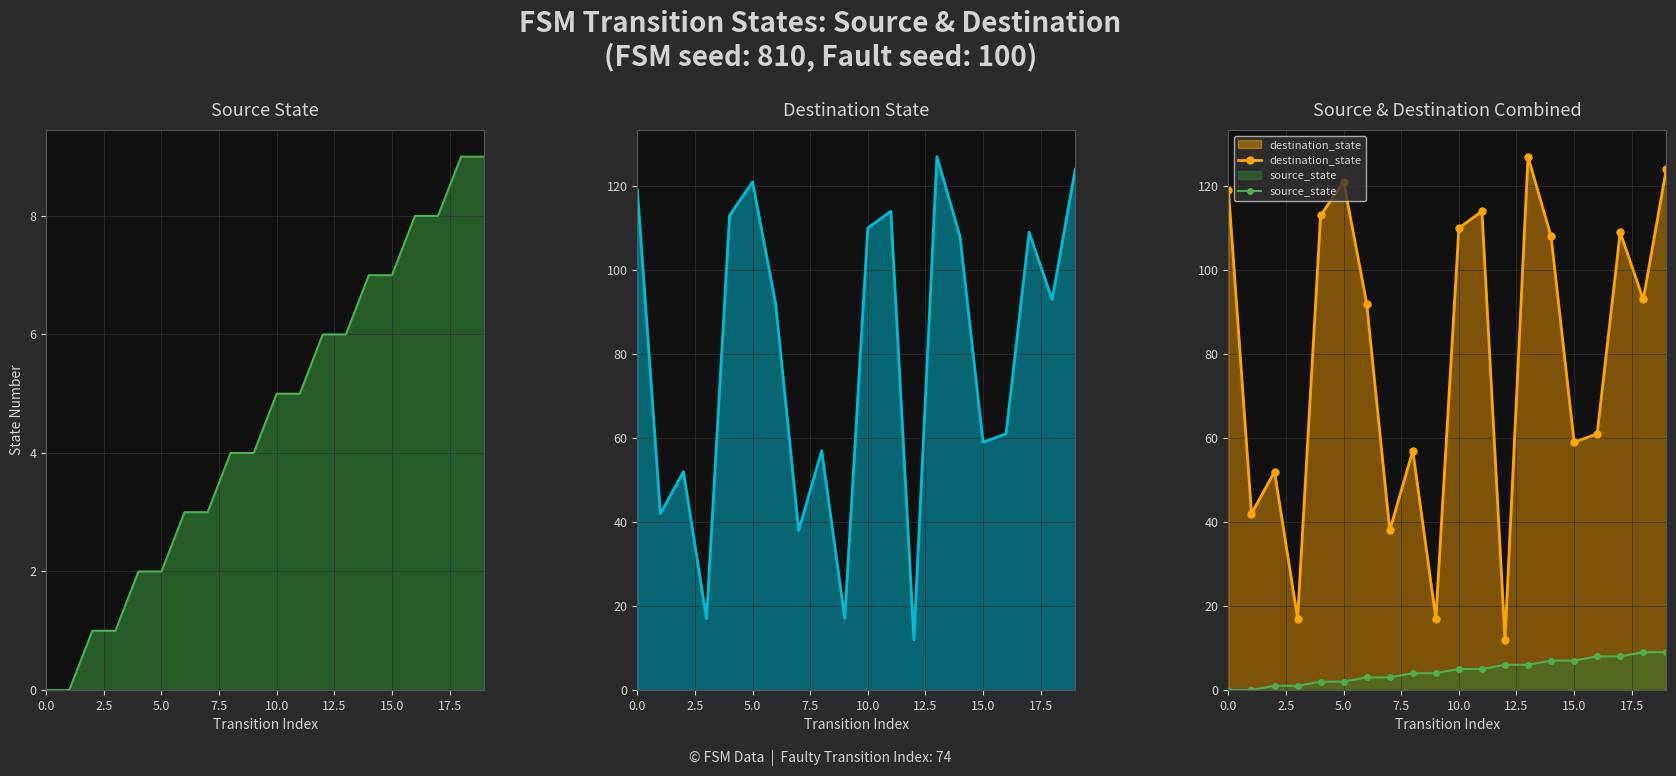

True or false: source_state and destination_state cross at least once.

False